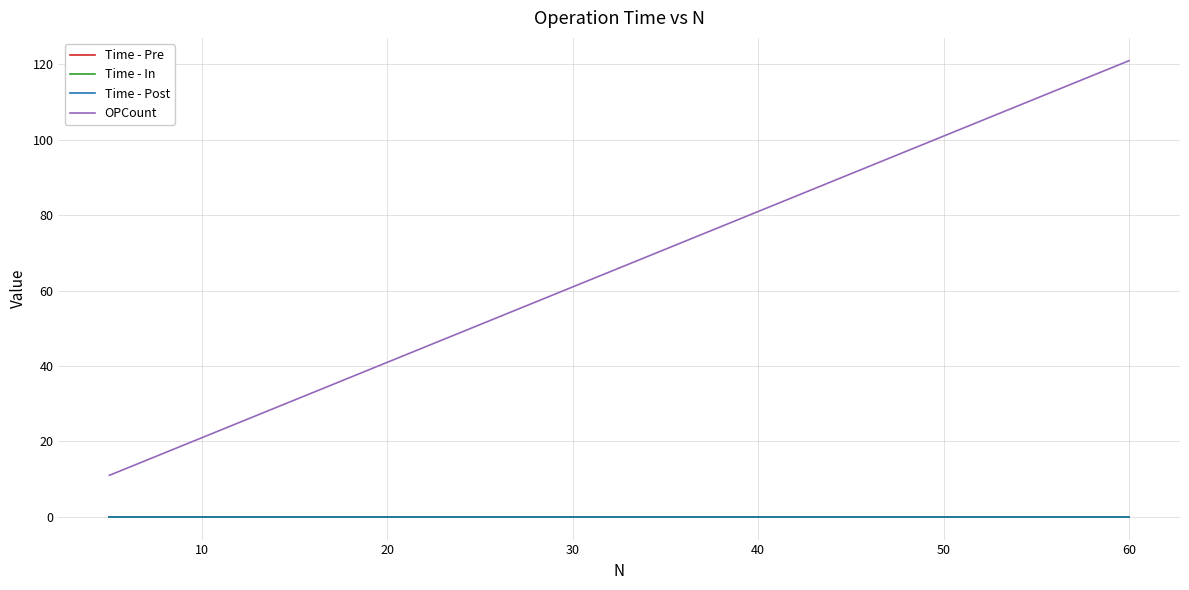

Which series has the largest range (max minus min)?

OPCount